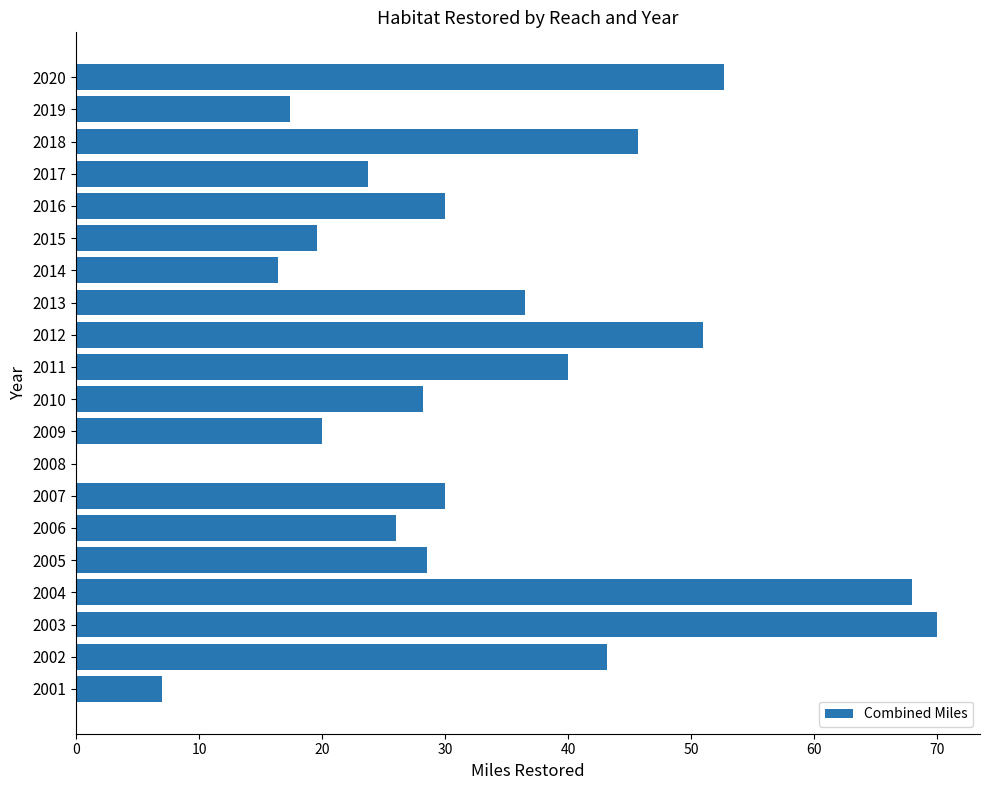

Between 2020 and 2016, which is larger?

2020